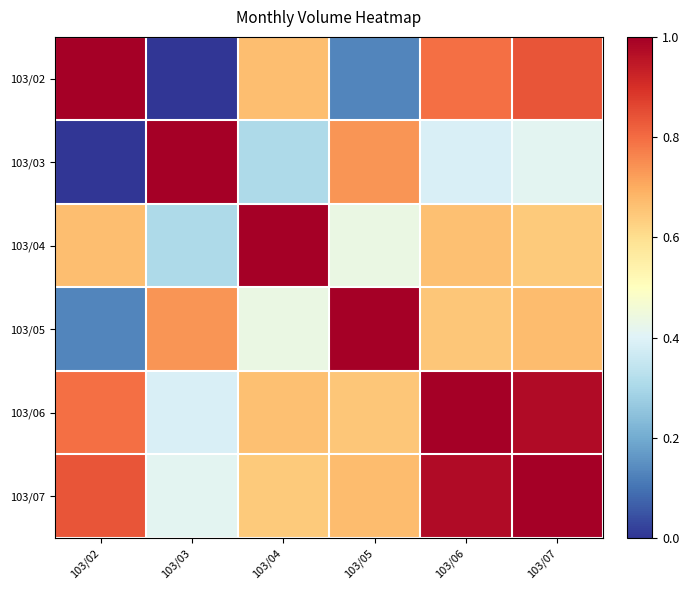

Between 103/07 and 103/03, which is larger?

103/07